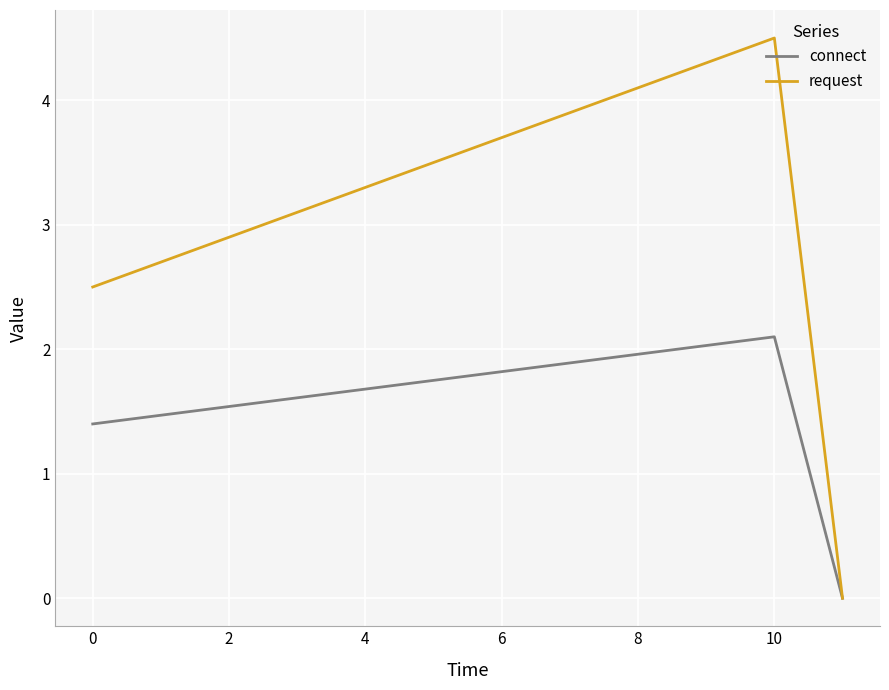

Does the chart display data point markers on the line(s)?

No